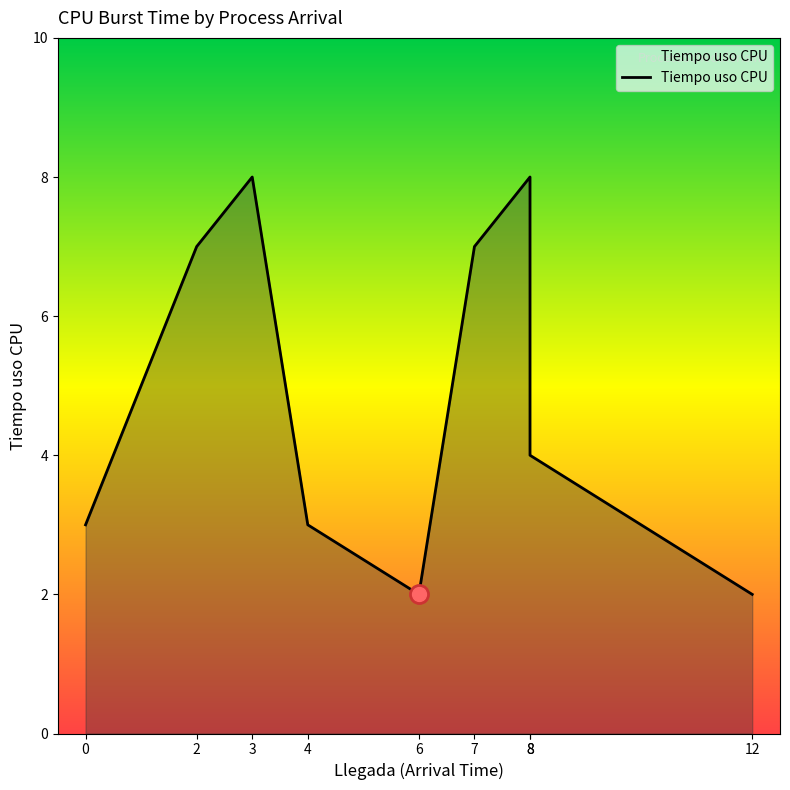

What is the maximum value shown in the chart?

8